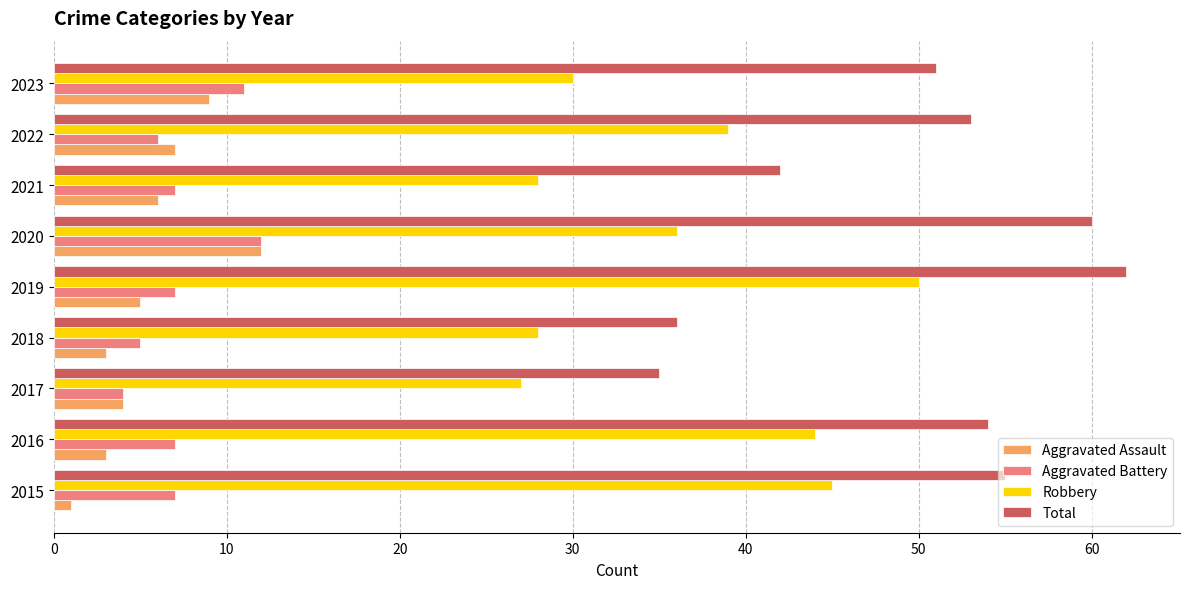

Is the value of Aggravated Assault at 2016 greater than the value of Robbery at 2017?

No